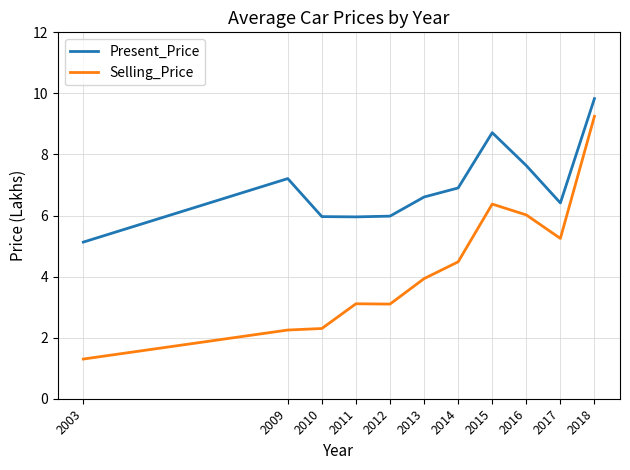

Which series has the widest spread of values?

Selling_Price